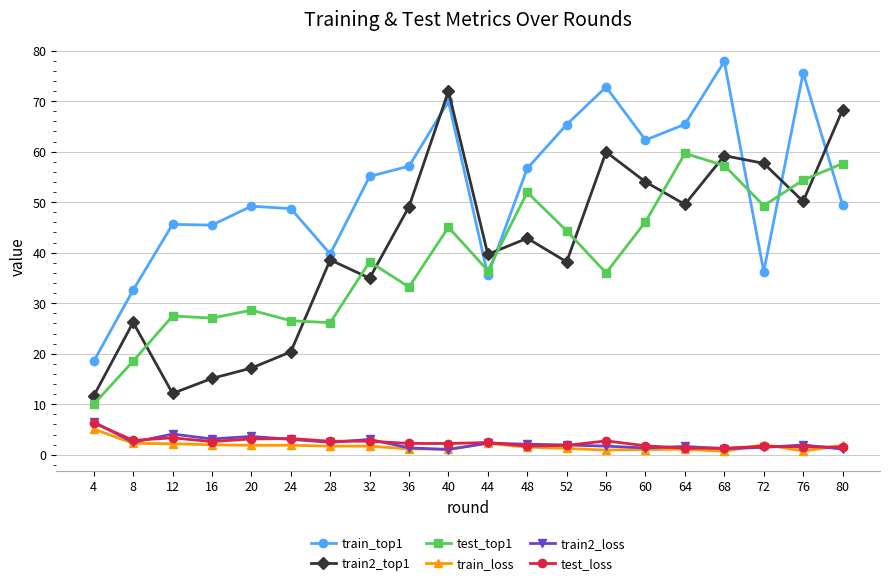

Is it true that train_top1 equals 103.8 at 40?

False